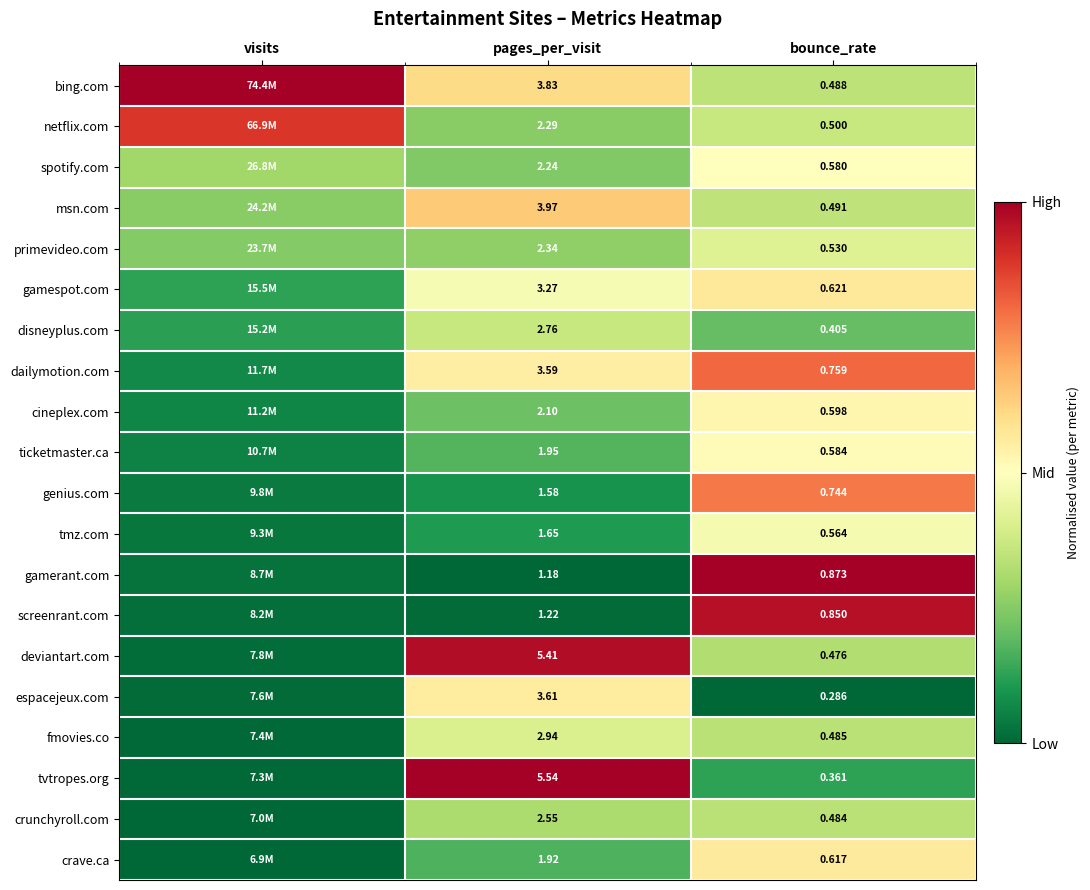

Rank the series at pages_per_visit from highest to lowest value.

tvtropes.org, deviantart.com, msn.com, bing.com, espacejeux.com, dailymotion.com, gamespot.com, fmovies.co, disneyplus.com, crunchyroll.com, primevideo.com, netflix.com, spotify.com, cineplex.com, ticketmaster.ca, crave.ca, tmz.com, genius.com, screenrant.com, gamerant.com